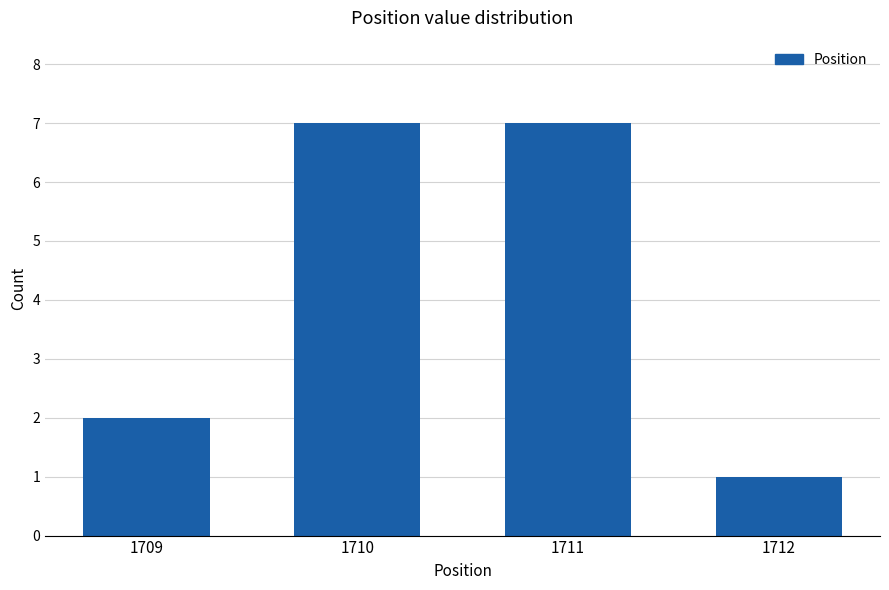

Which label corresponds to the smallest value in the chart?

1712